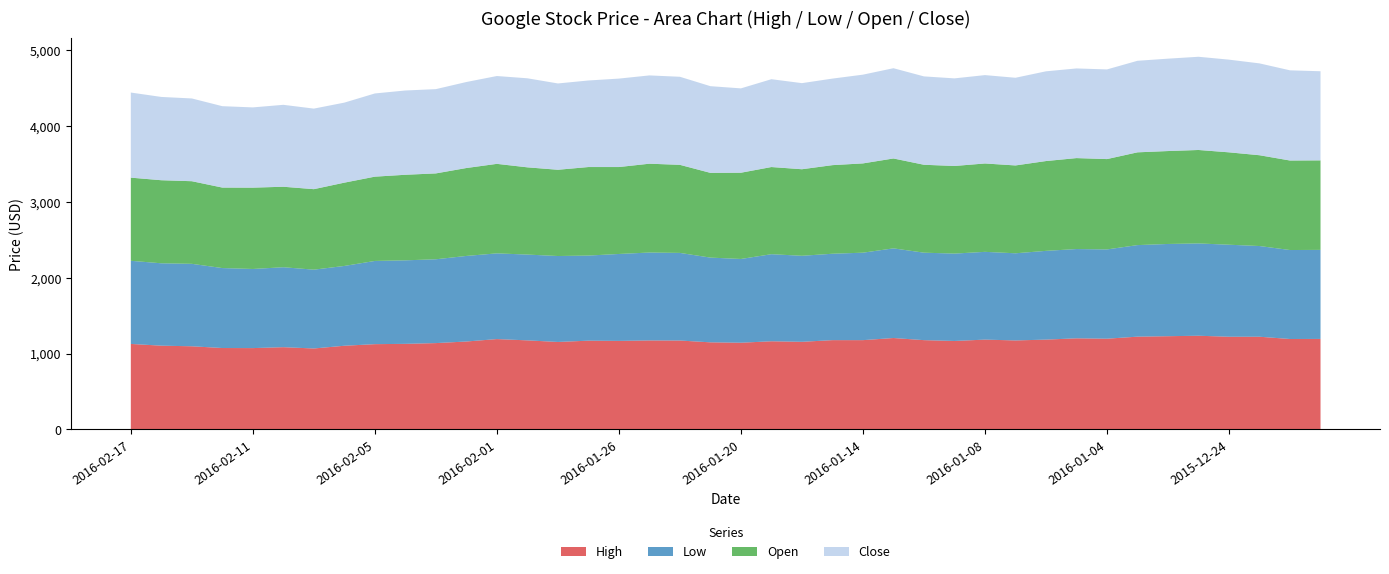

Reading right to left, list all the values displayed in this chart.

High: 1194.0	1193.0	1223.0	1223.0	1236.0	1230.0	1224.0	1197.0	1202.0	1185.0	1174.0	1185.0	1167.0	1178.0	1206.0	1178.0	1178.0	1156.0	1163.0	1144.0	1149.0	1173.0	1174.0	1168.0	1171.0	1154.0	1175.0	1192.0	1160.0	1139.0	1129.0	1125.0	1104.0	1068.0	1085.0	1073.0	1074.0	1097.0	1105.0	1128.0
Low: 1175.0	1174.0	1196.7	1214.0	1218.0	1217.0	1208.0	1178.0	1178.0	1171.0	1150.0	1158.0	1153.0	1154.0	1183.0	1154.0	1140.0	1135.0	1149.0	1105.0	1118.0	1156.0	1160.0	1147.0	1123.0	1134.0	1132.0	1131.0	1129.0	1106.0	1102.0	1098.0	1053.0	1040.0	1055.0	1044.0	1055.0	1088.0	1087.0	1097.0
Open: 1181.0	1181.0	1198.0	1219.0	1233.0	1226.0	1224.0	1192.0	1200.0	1185.0	1159.0	1166.0	1156.0	1160.0	1186.0	1178.0	1169.0	1142.0	1150.0	1138.0	1118.0	1162.0	1172.0	1147.0	1168.0	1138.0	1151.0	1181.0	1160.0	1133.0	1129.0	1112.0	1099.0	1062.0	1062.0	1073.0	1062.0	1090.0	1096.0	1097.0
Close: 1176.0	1190.0	1212.0	1223.0	1230.0	1219.0	1208.0	1183.0	1183.0	1184.0	1157.0	1166.0	1156.0	1166.0	1191.0	1171.0	1142.0	1136.0	1159.0	1113.0	1144.0	1162.0	1165.0	1167.0	1142.0	1139.0	1175.0	1159.0	1135.0	1112.0	1112.0	1098.0	1056.0	1063.0	1081.0	1059.0	1074.0	1092.0	1099.0	1123.0